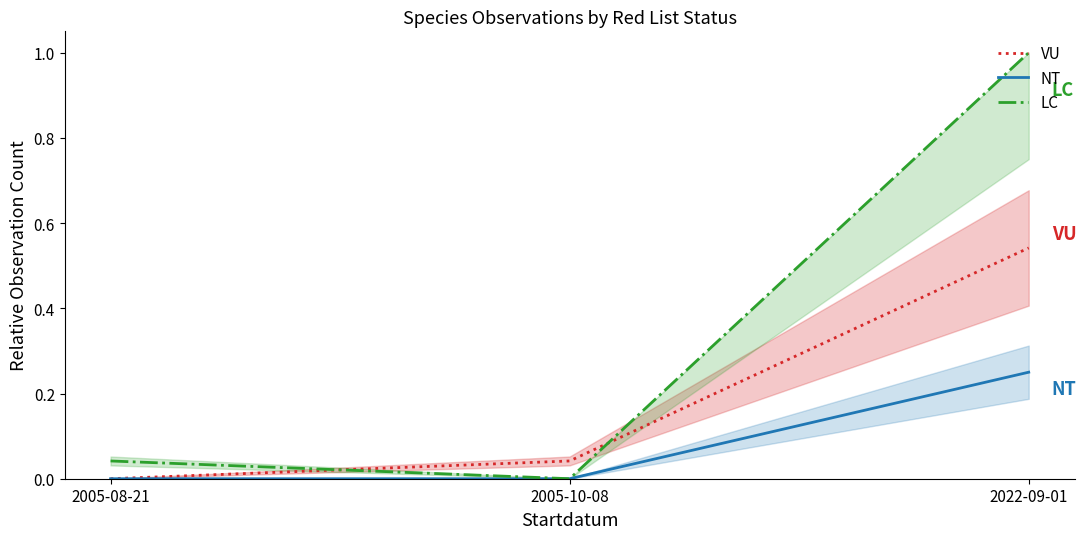

What is the difference between the maximum and minimum values in the VU series?

0.5